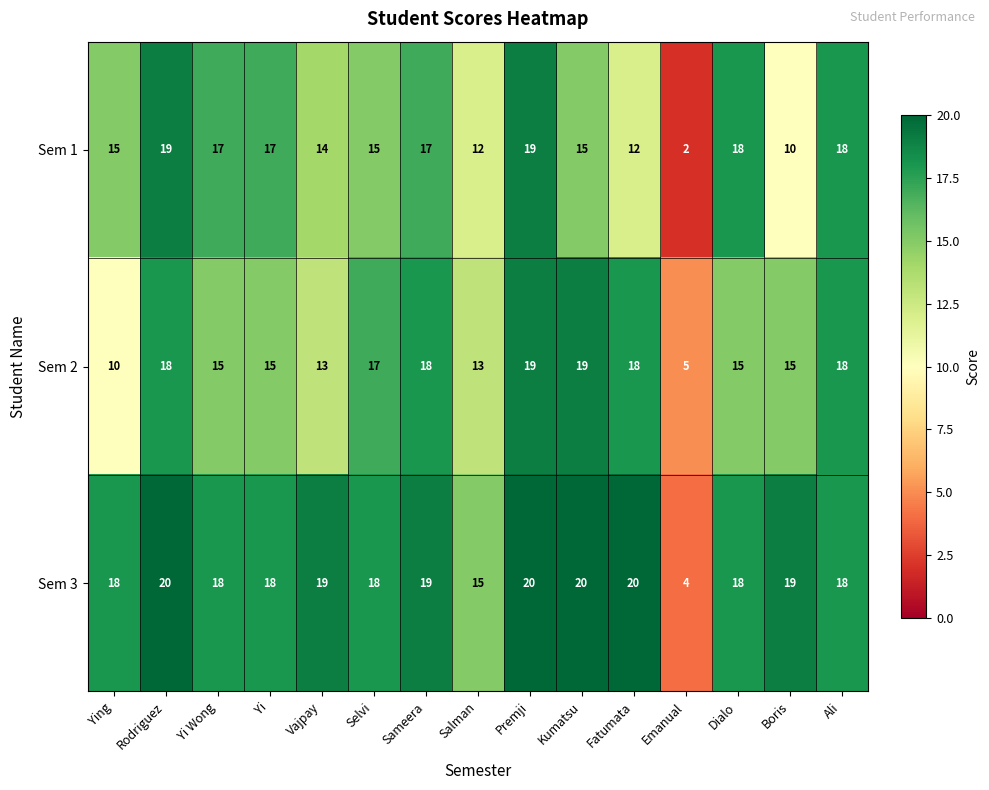

Which series has the widest spread of values?

Sem 1